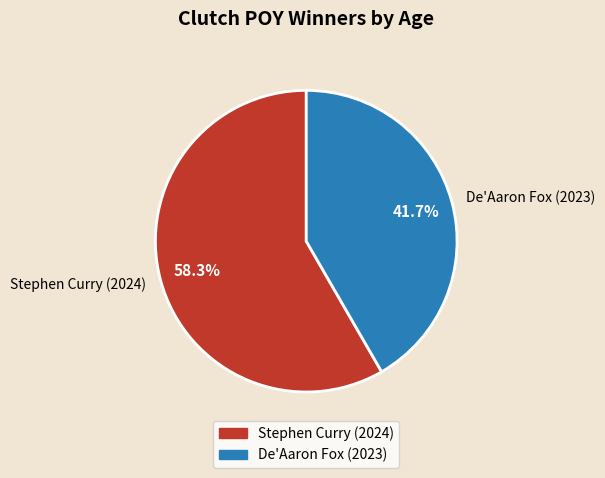

Which category has the biggest portion of the pie?

Stephen Curry (2024)